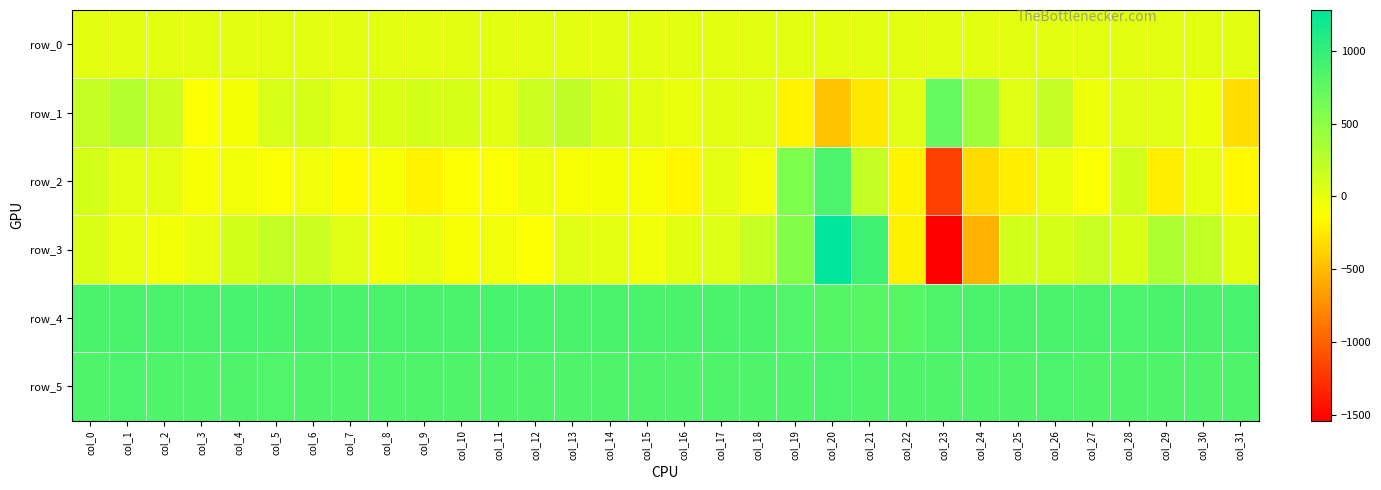

Is it true that row_2 equals -111.1 at col_22?

False